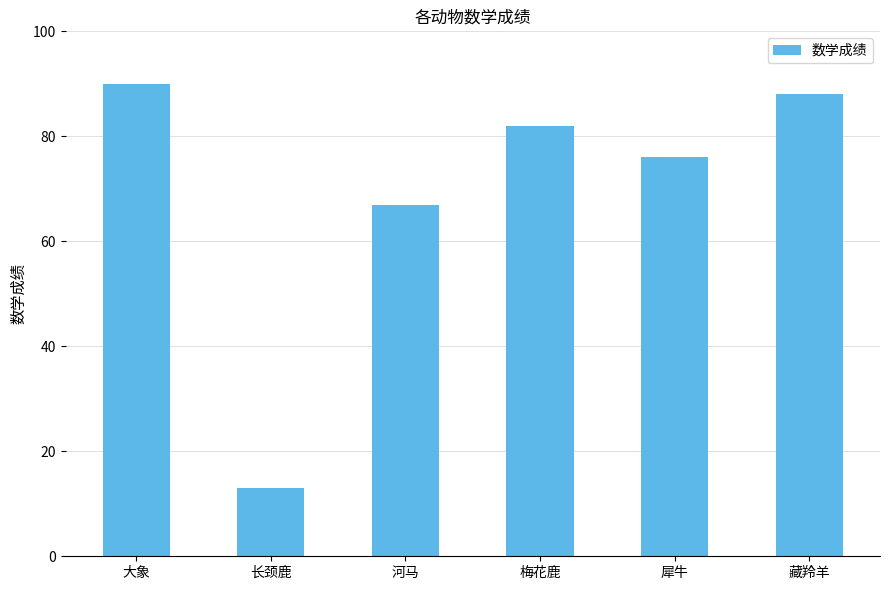

List the labels in order of value, smallest first.

长颈鹿, 河马, 犀牛, 梅花鹿, 藏羚羊, 大象